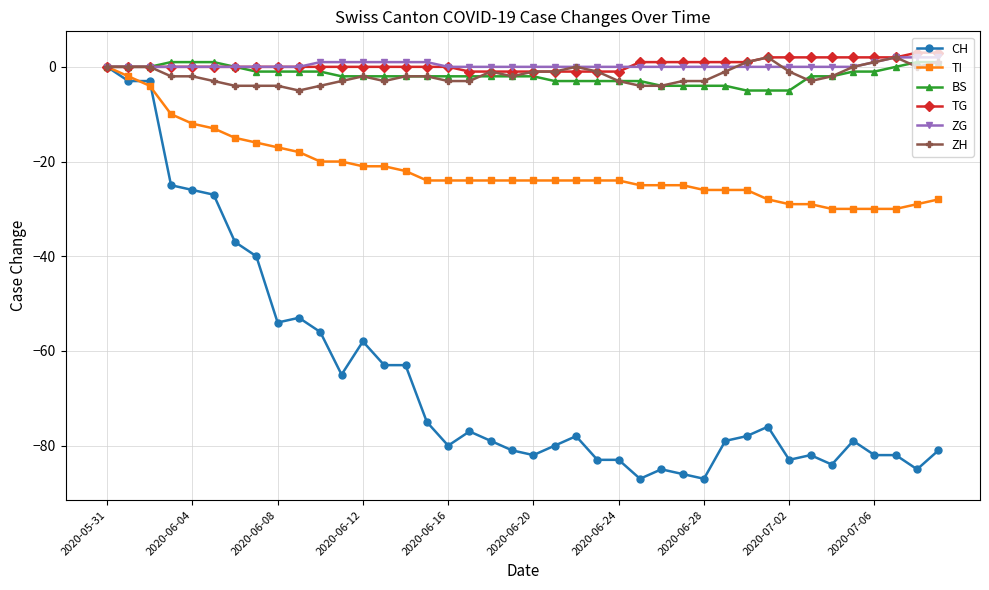

What is the value of the BS point at the 21st from the left?

-2